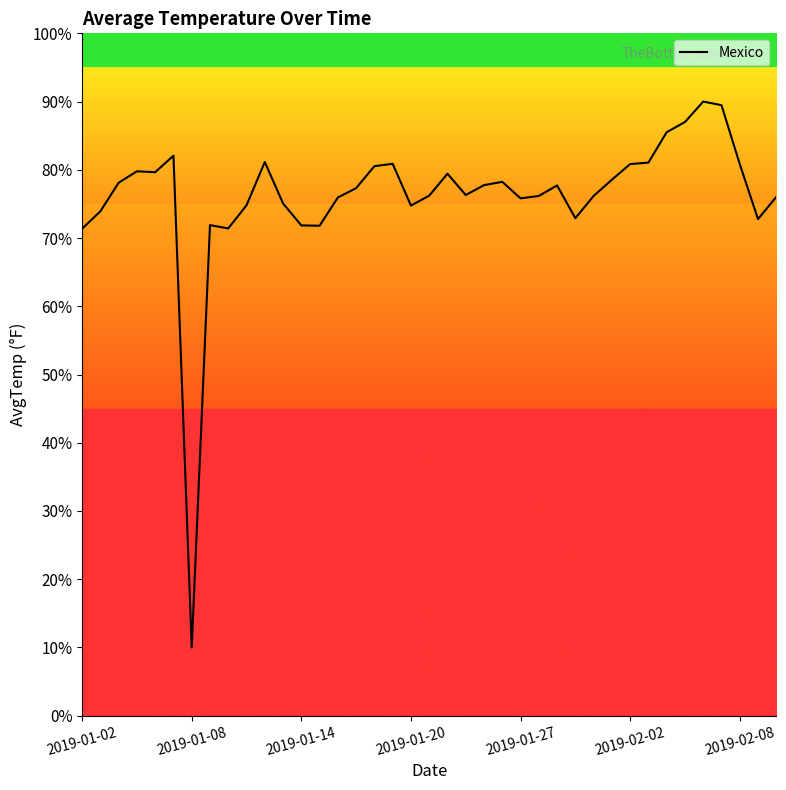

What is the minimum value shown in the chart?

10.0